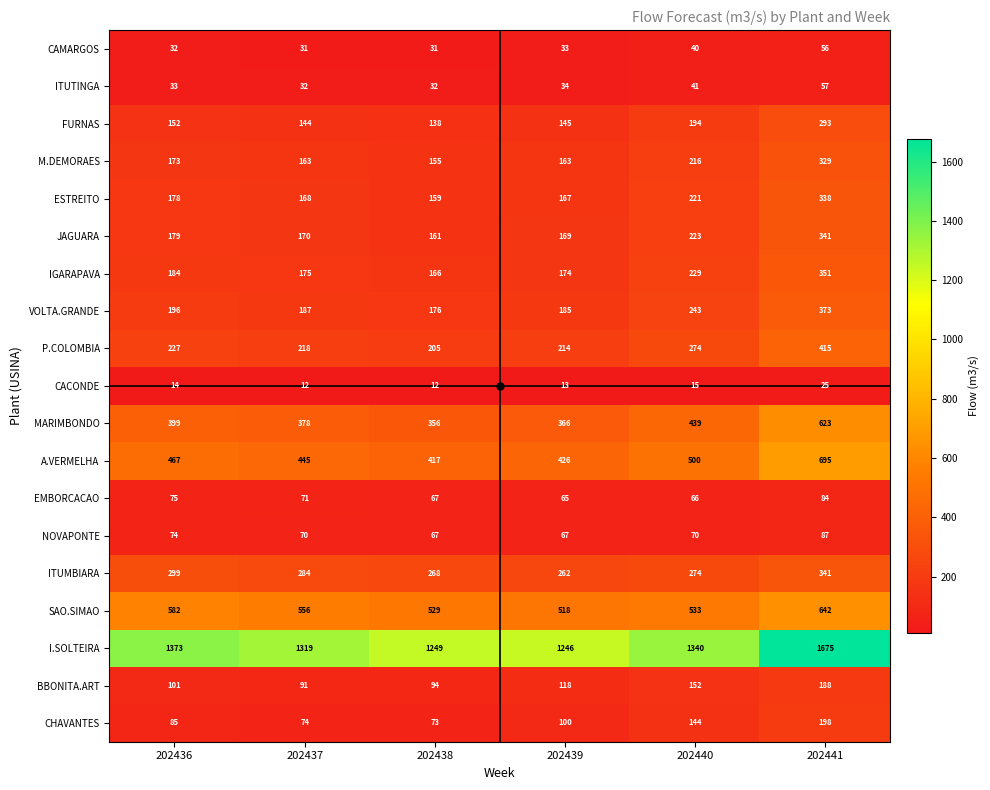

How many categories are shown in the chart?

6